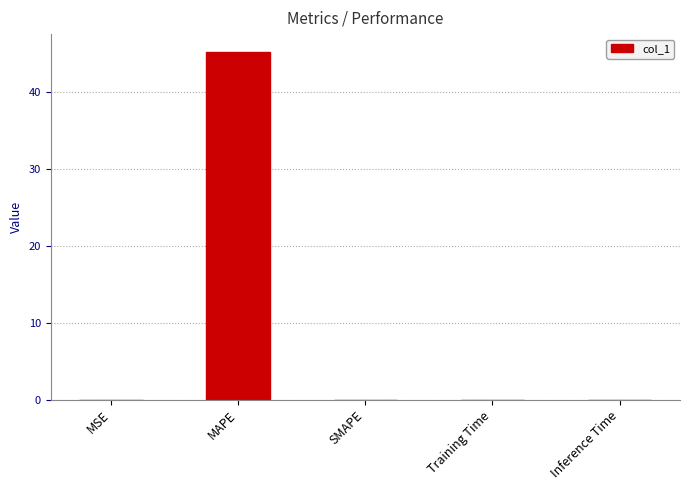

Which has a higher value, Inference Time or MAPE?

MAPE